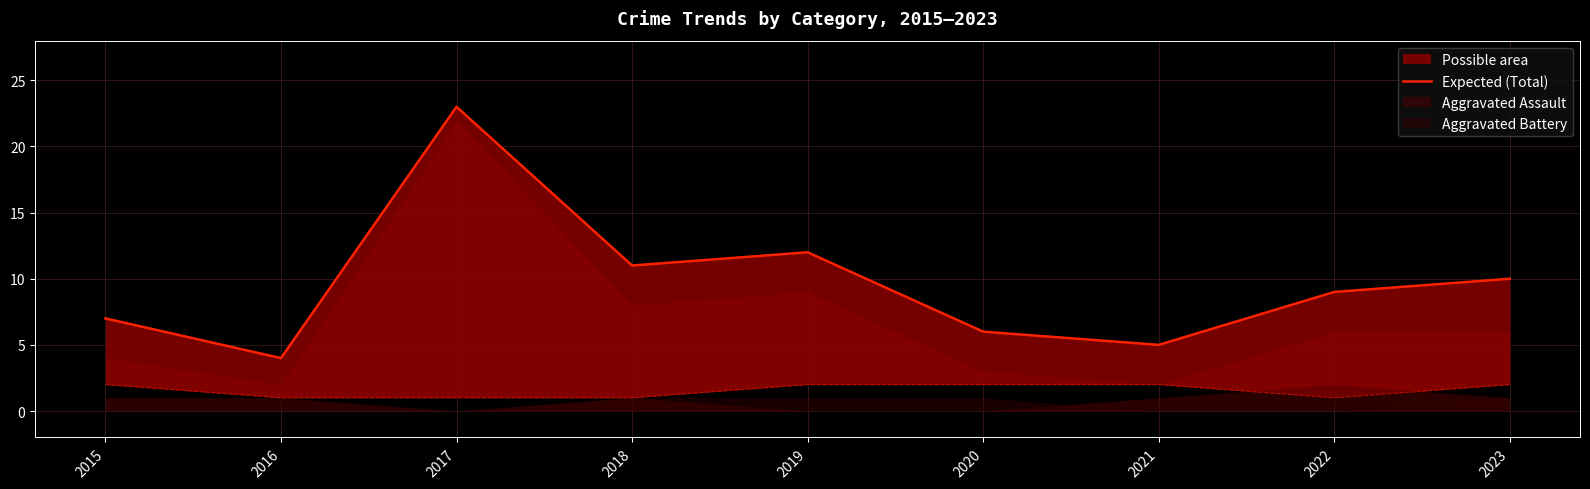

Between 2018 and 2017, which is larger?

2017